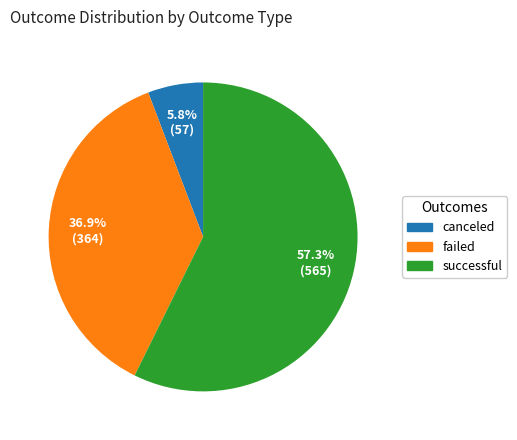

Is there a majority slice in this chart?

Yes